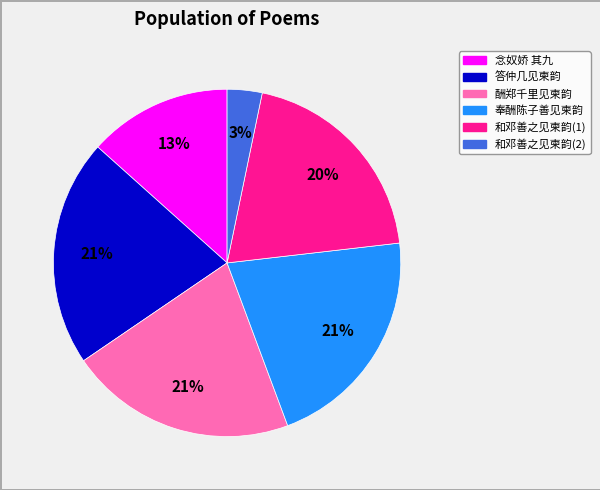

To the nearest percent, what is the difference between the largest and smallest slice percentages?

18%